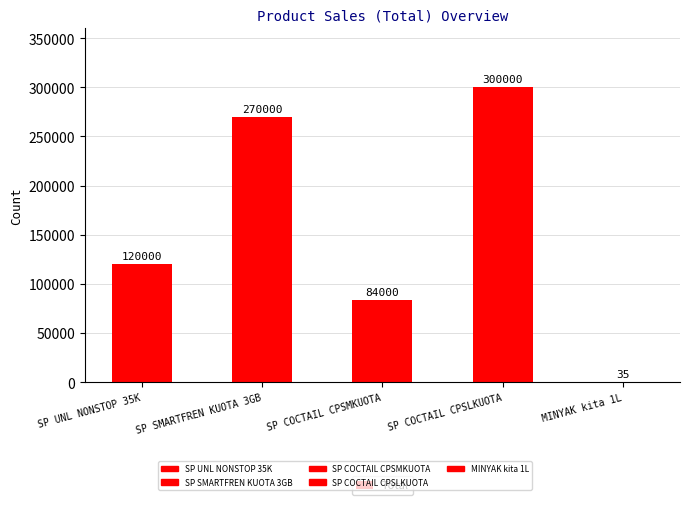

Approximately how many times larger is the value at SP COCTAIL CPSLKUOTA compared to SP SMARTFREN KUOTA 3GB?

1.1